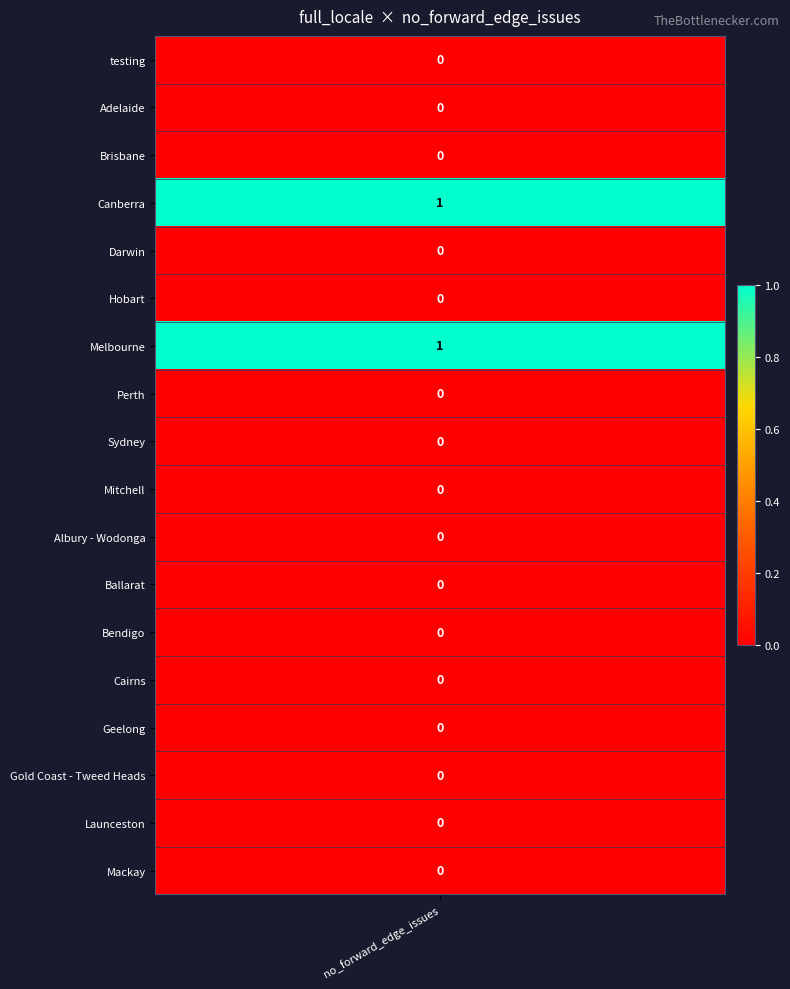

Is it true that the value at 6 is 1?

True